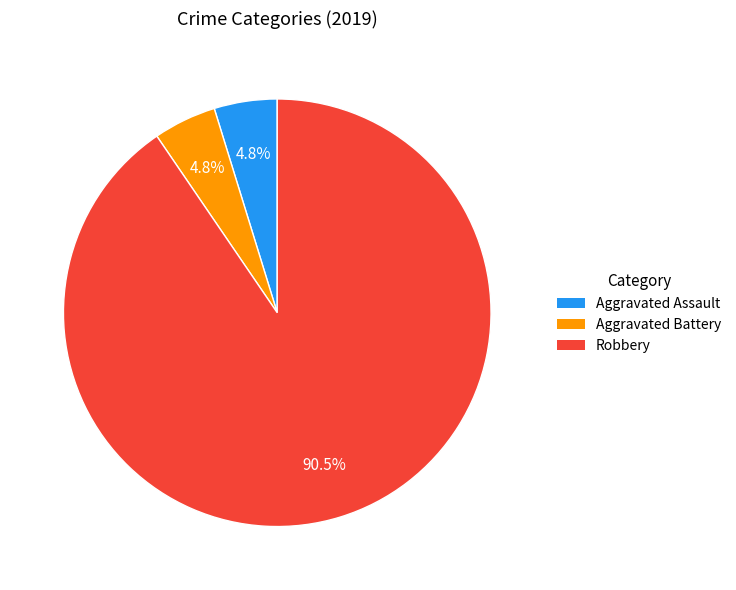

To the nearest percent, what is the average slice percentage?

33%